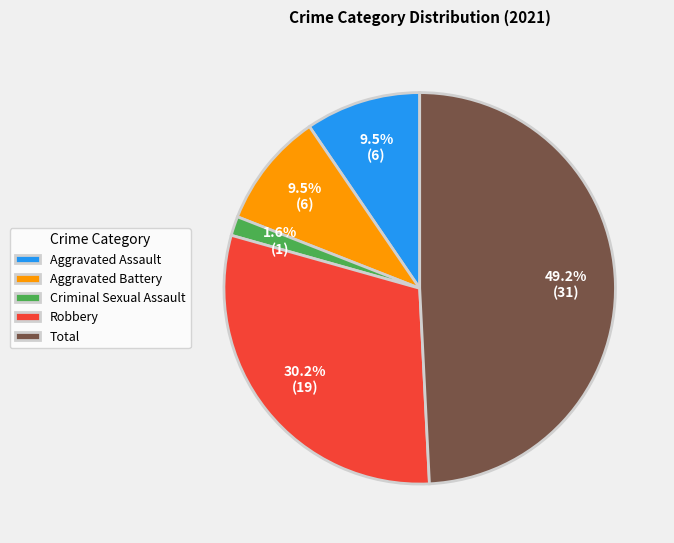

Which category has the biggest portion of the pie?

Total